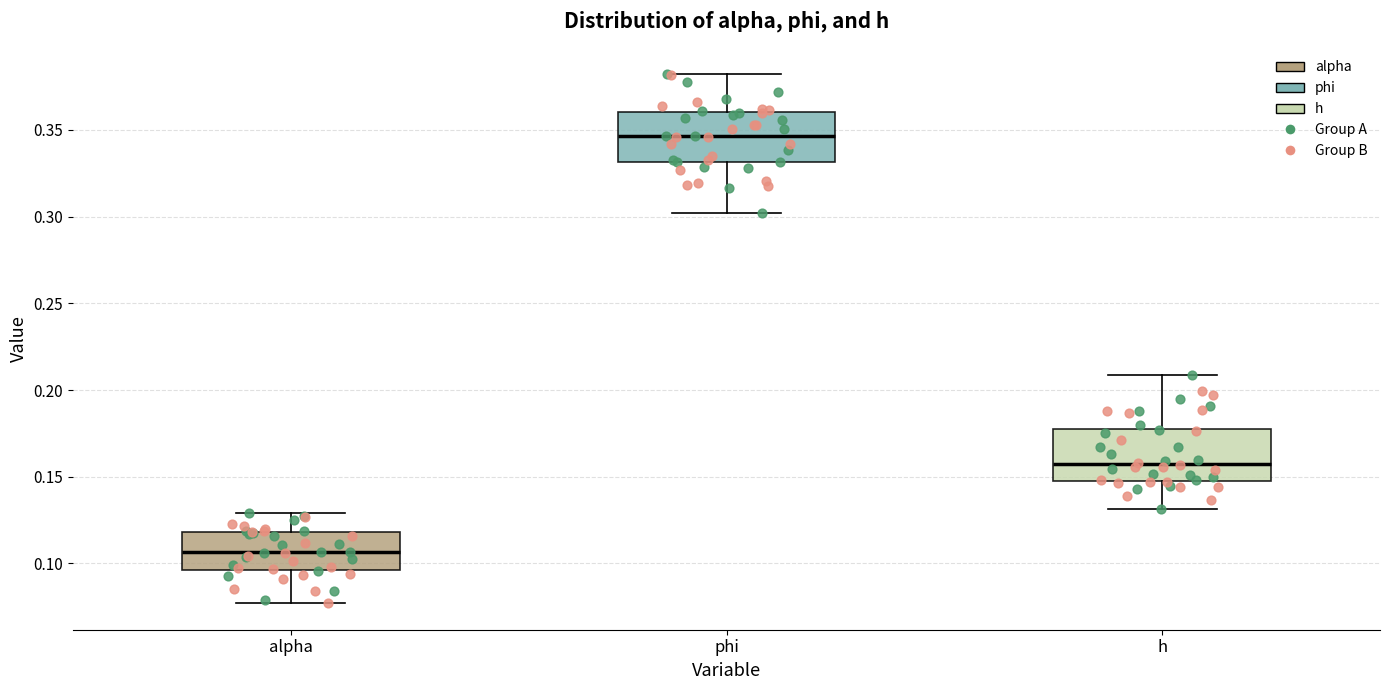

Reading left to right, transcribe this box plot: for each box, give where its median line is, the range the box spans, and where its two whiskers end, as read against the y-axis. The values are not printed on the chart, so give them approximately, as read against the axis.

alpha: median 0.105, box 0.095 to 0.120, whiskers 0.075 to 0.130
phi: median 0.345, box 0.330 to 0.360, whiskers 0.300 to 0.380
h: median 0.155, box 0.150 to 0.180, whiskers 0.130 to 0.210